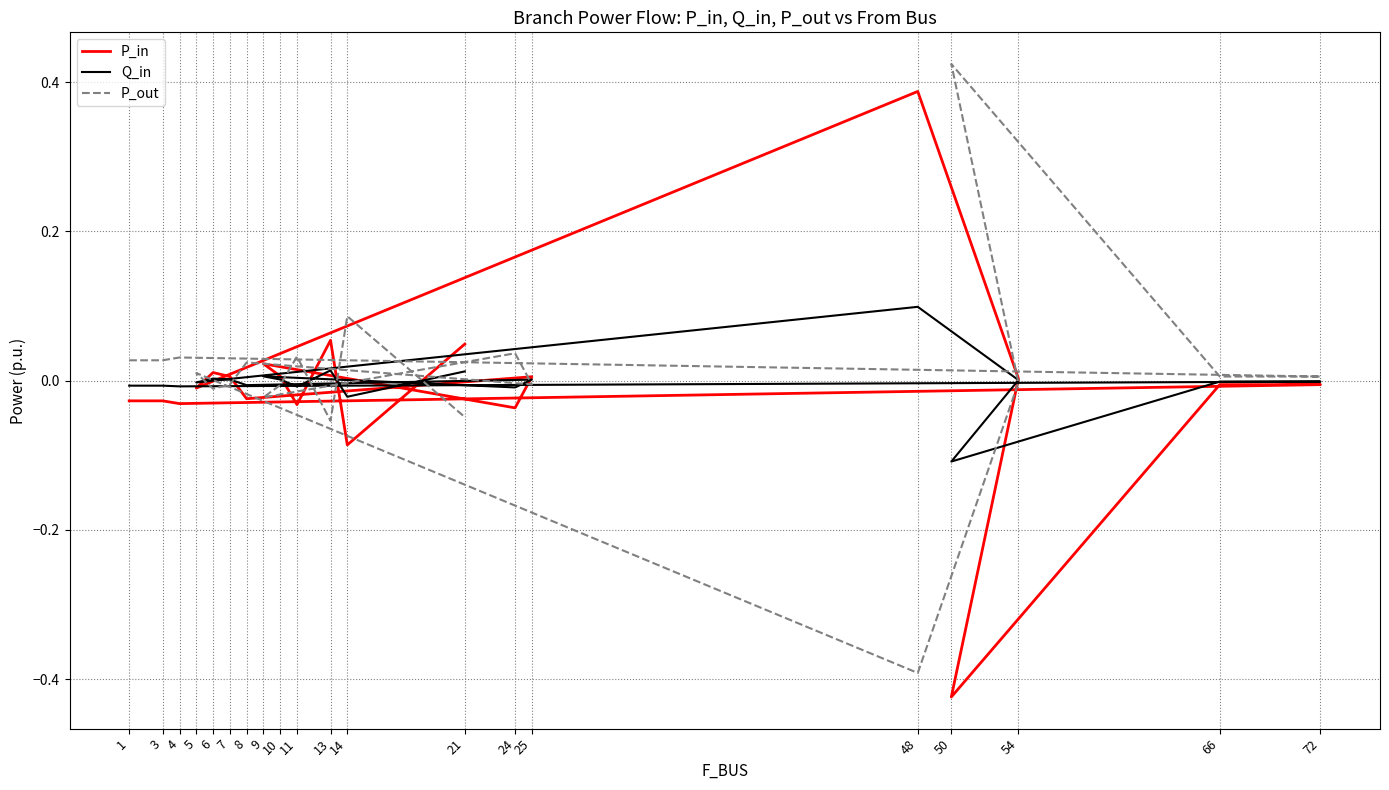

List the series in order of their peak value, highest first.

P_out, P_in, Q_in